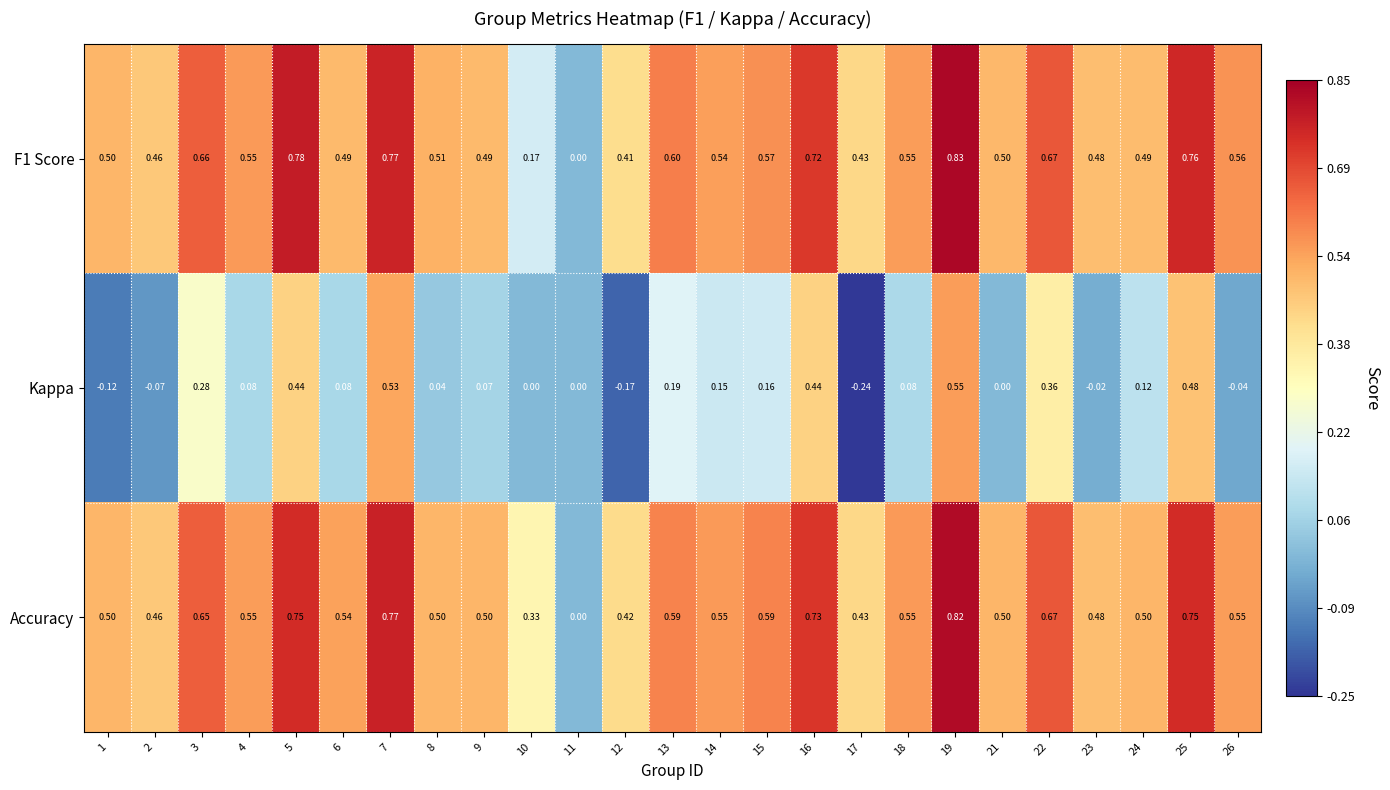

Which series has the largest total across all categories?

Accuracy